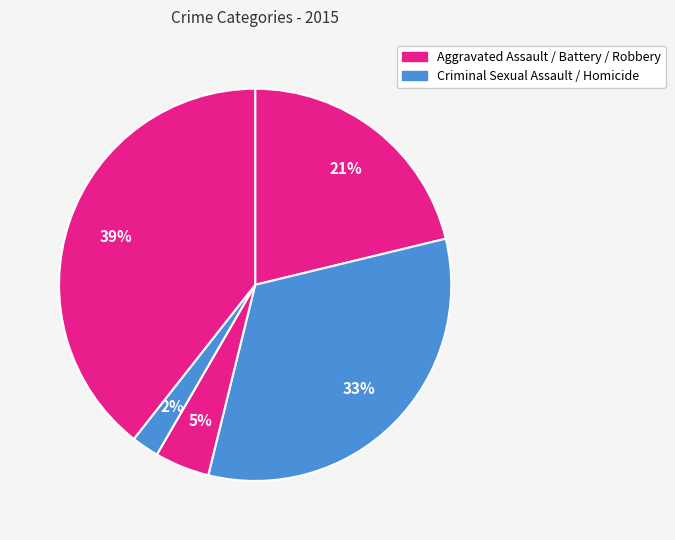

How many slices are in this pie chart?

5